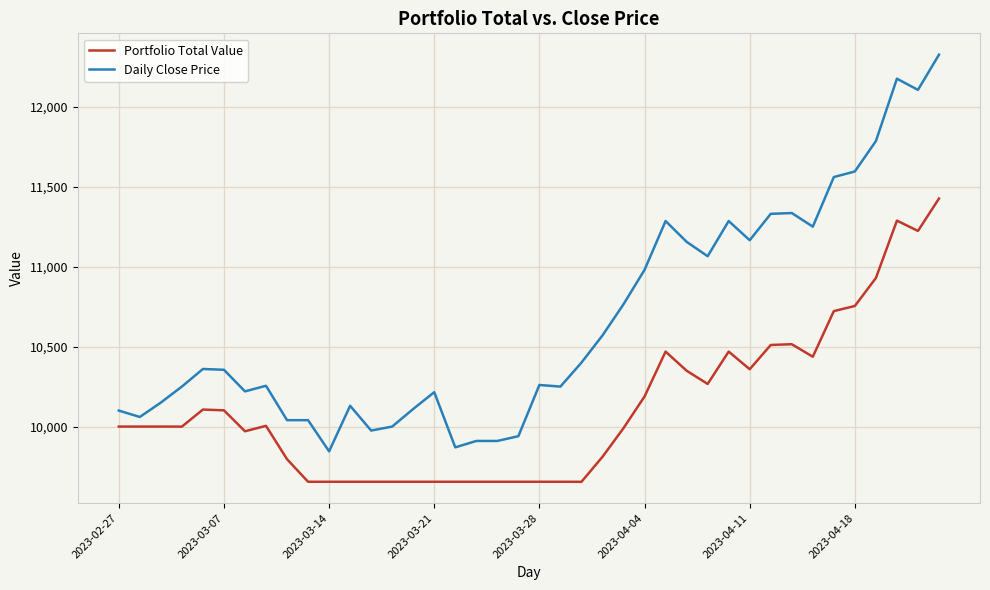

How many lines are shown in the chart?

2